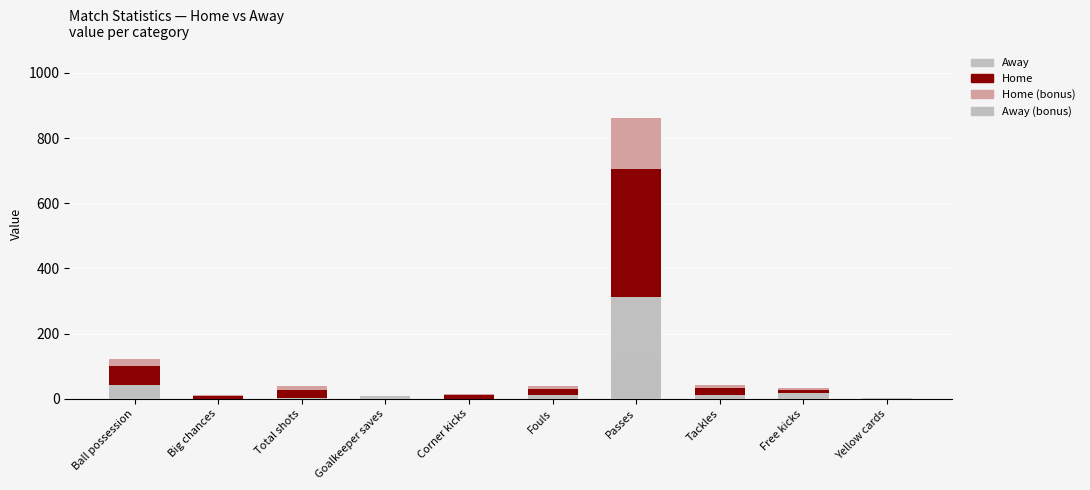

At how many categories does at least one series exceed 128?

1